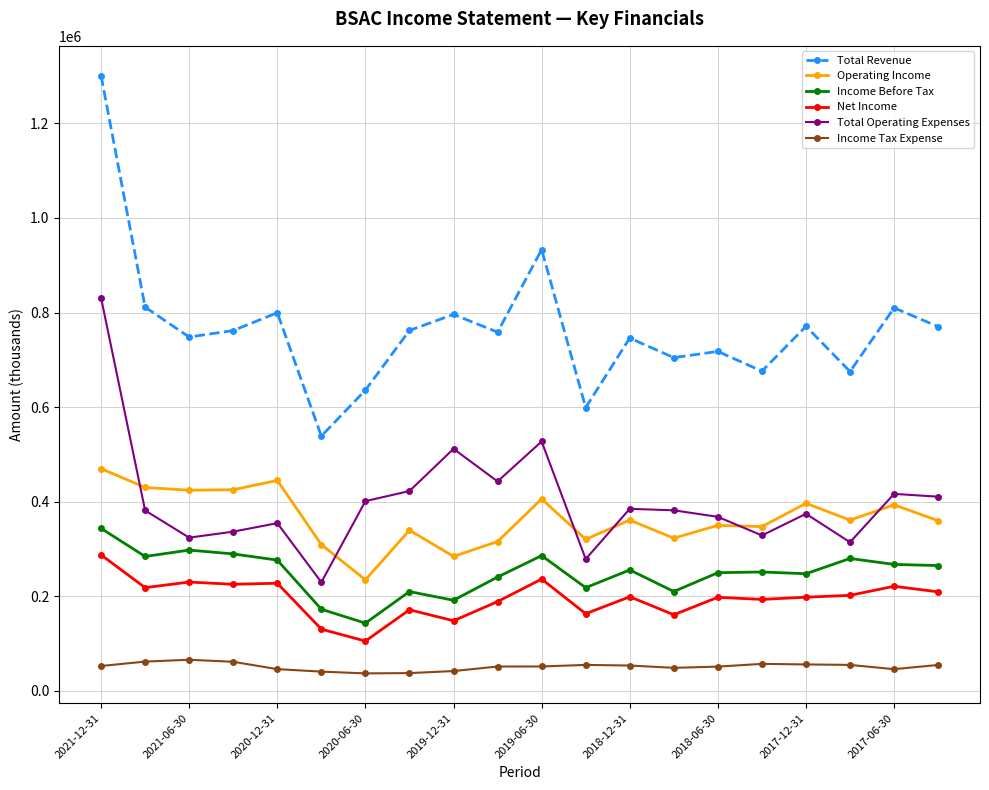

True or false: Operating Income and Total Revenue cross at least once.

False